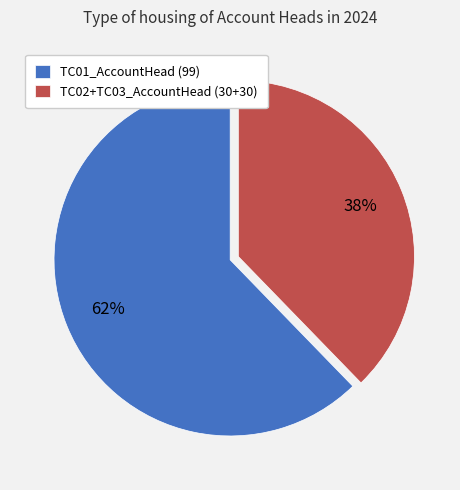

How many slices are in this pie chart?

2